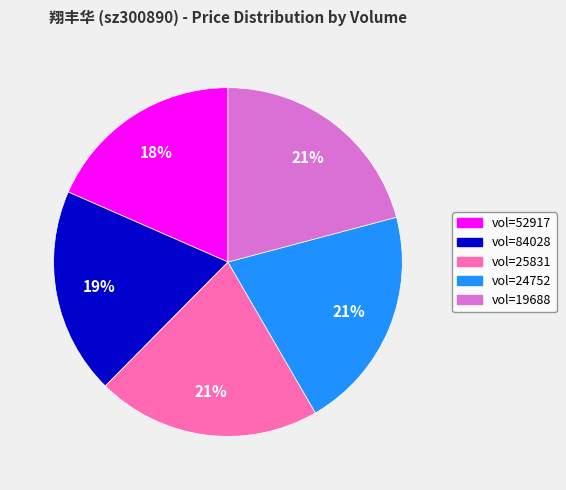

To the nearest percent, what is the average slice percentage?

20%